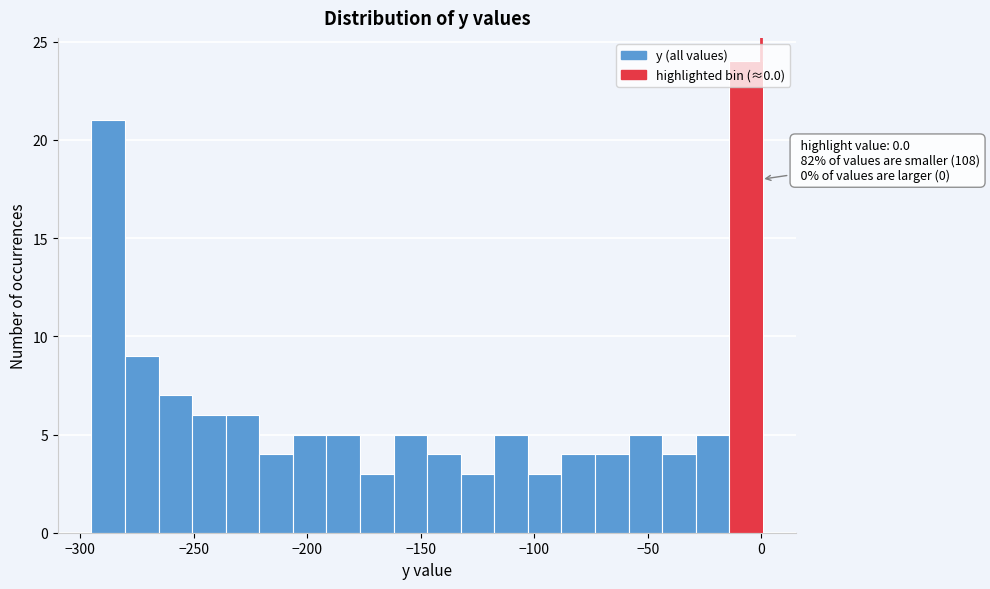

Around what value on the x-axis is the tallest bar? Give the approximate position of its centre, as read against the axis.

-5